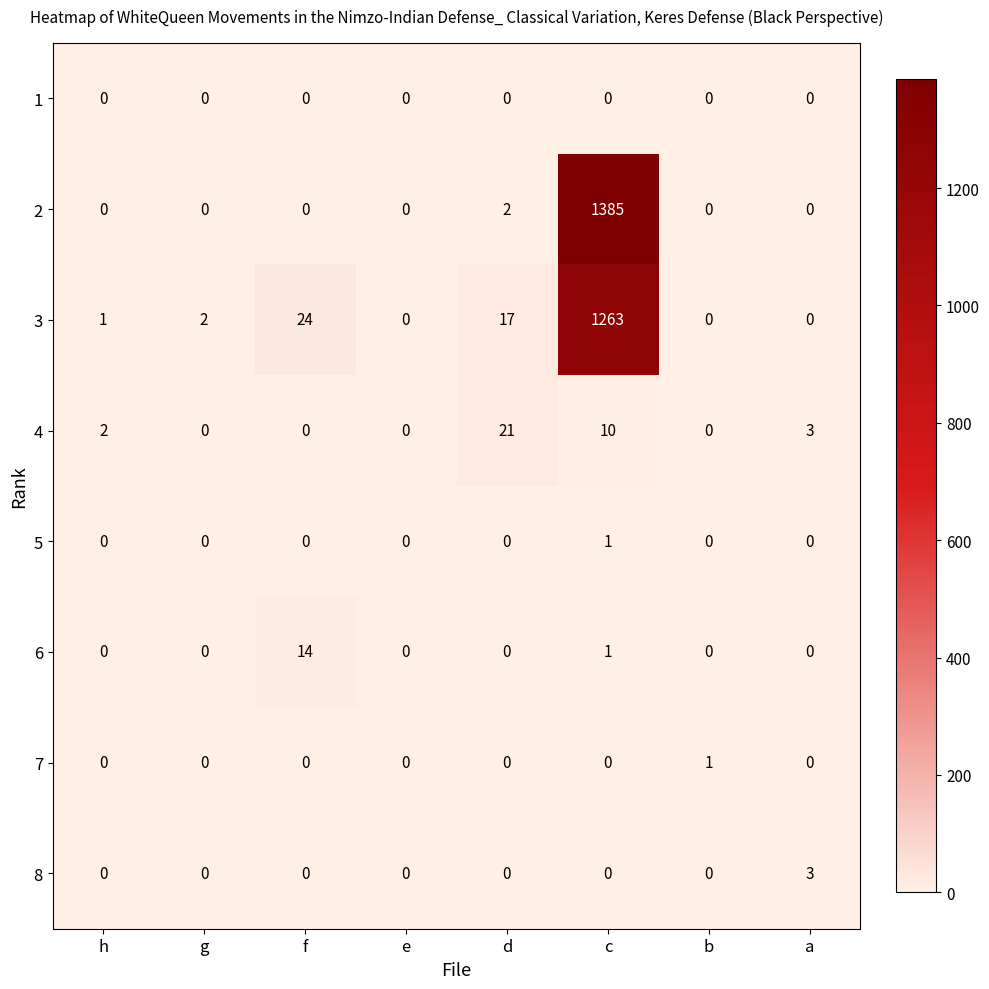

What is the sum of all 3 values?

1307